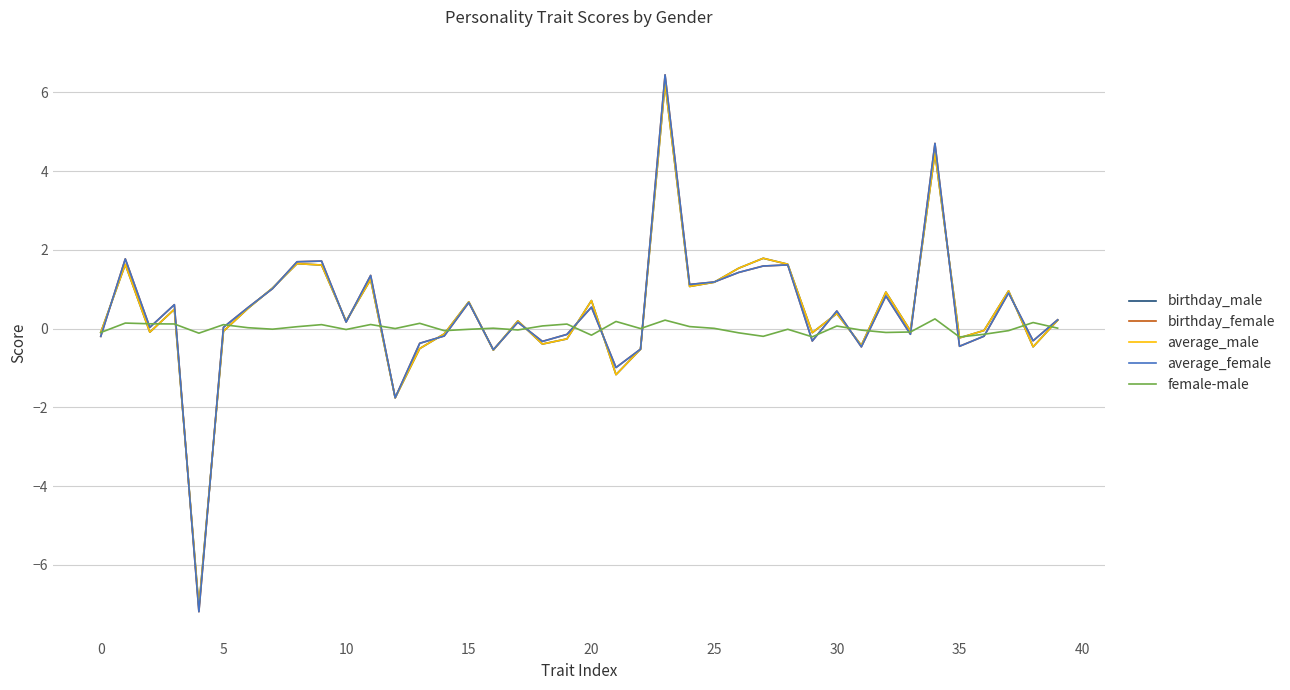

Which series has the widest spread of values?

birthday_female